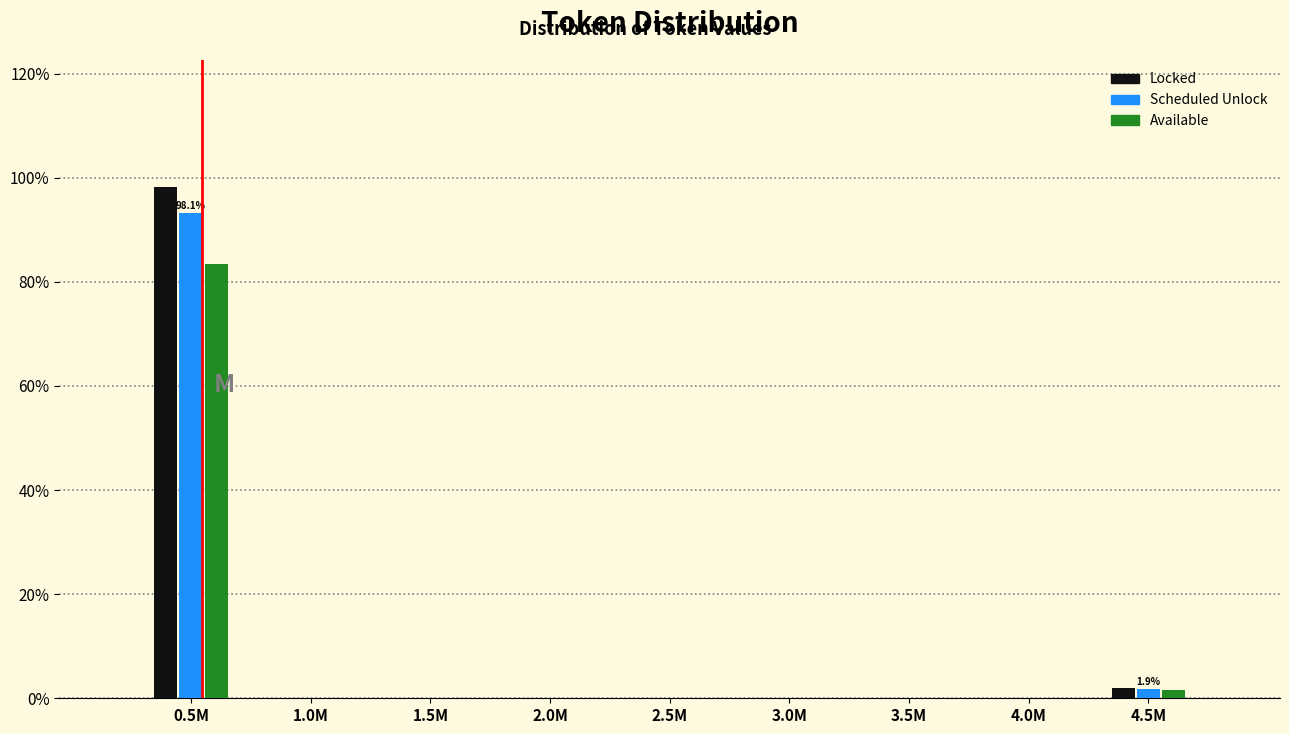

Reading left to right, transcribe all the data shown in this chart.

Locked: 0.5M=98.1	1.0M=0.0	1.5M=0.0	2.0M=0.0	2.5M=0.0	3.0M=0.0	3.5M=0.0	4.0M=0.0	4.5M=1.9
Scheduled Unlock: 0.5M=93.2	1.0M=0.0	1.5M=0.0	2.0M=0.0	2.5M=0.0	3.0M=0.0	3.5M=0.0	4.0M=0.0	4.5M=1.8
Available: 0.5M=83.4	1.0M=0.0	1.5M=0.0	2.0M=0.0	2.5M=0.0	3.0M=0.0	3.5M=0.0	4.0M=0.0	4.5M=1.6